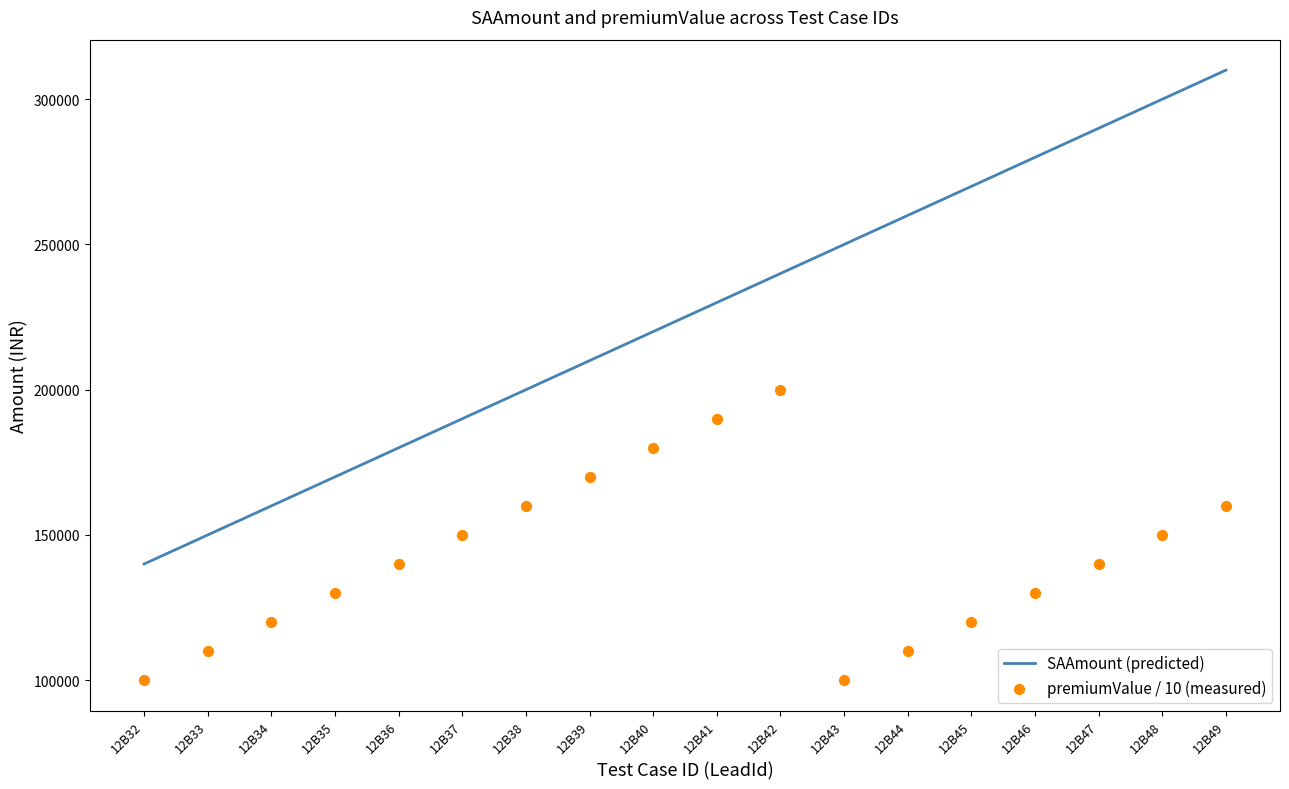

What are all the series names shown in the legend?

SAAmount (predicted), premiumValue / 10 (measured)